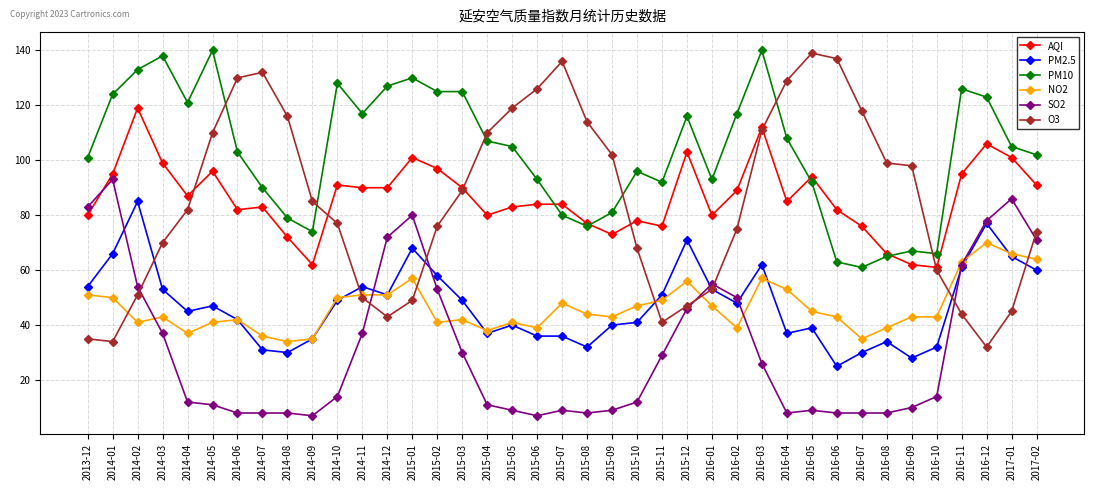

At which label does PM10 reach its minimum?

2016-07